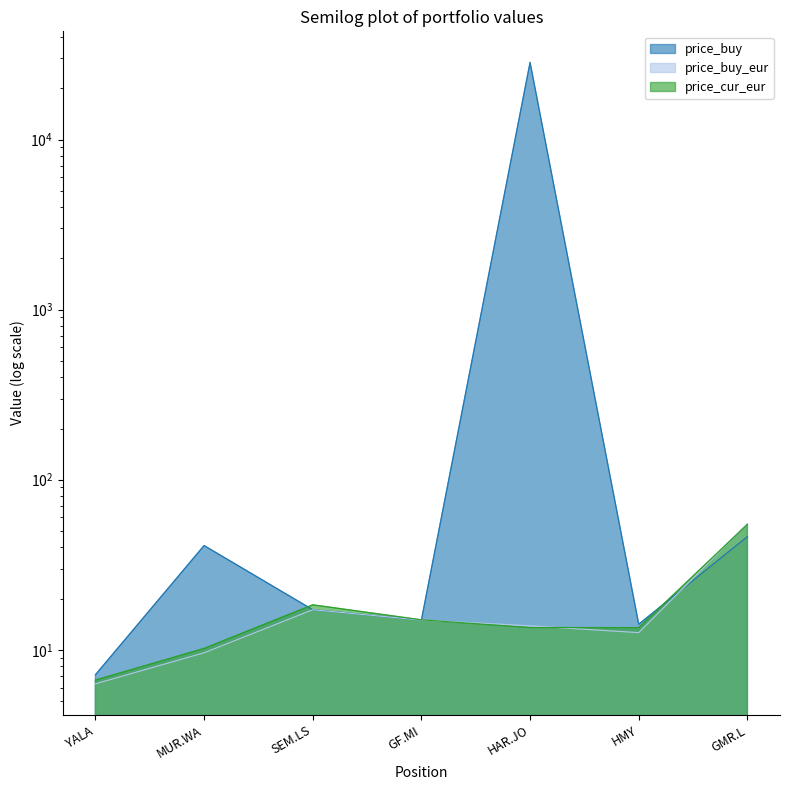

Between which two adjacent categories do price_buy and price_cur_eur first intersect?

MUR.WA and SEM.LS